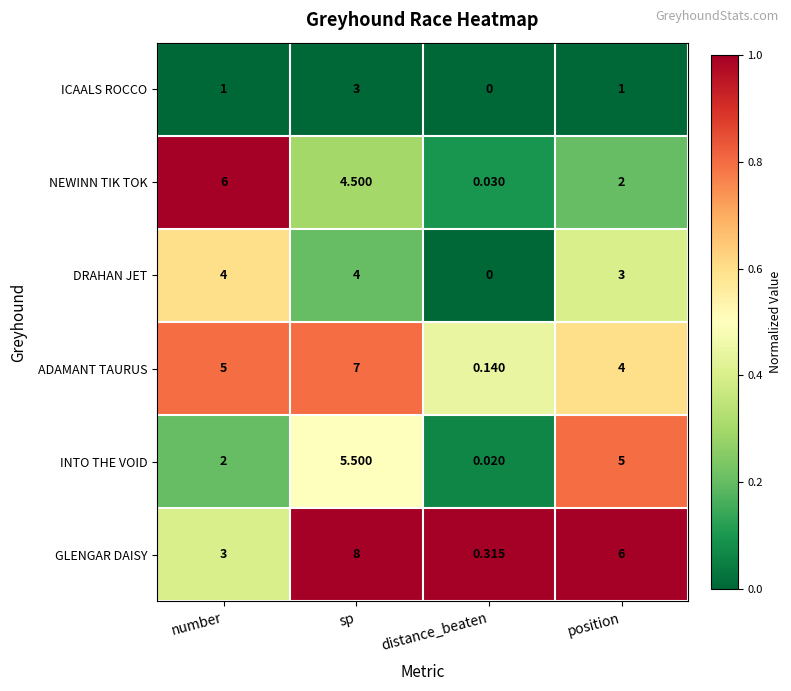

Which series changed the most between sp and distance_beaten?

GLENGAR DAISY